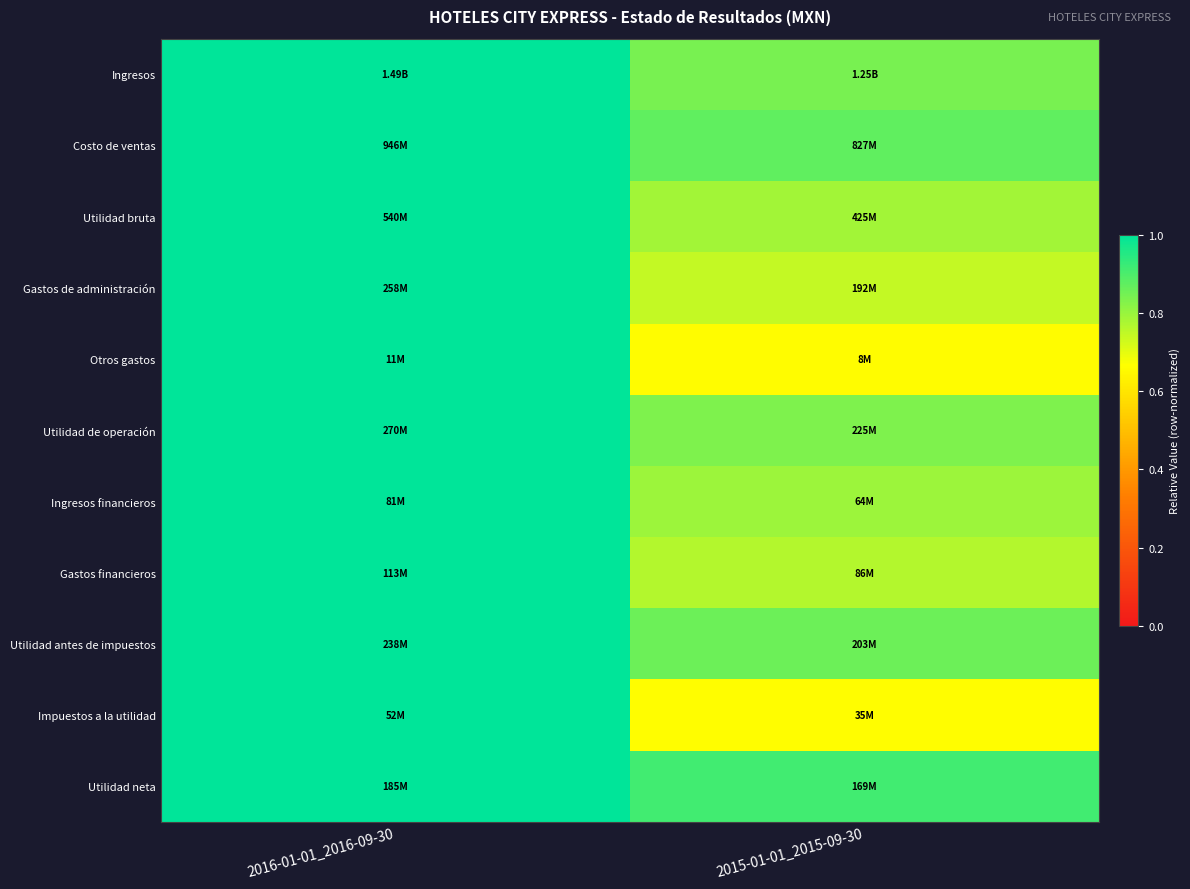

What is the total value across all series at 2016-01-01_2016-09-30?

11.0